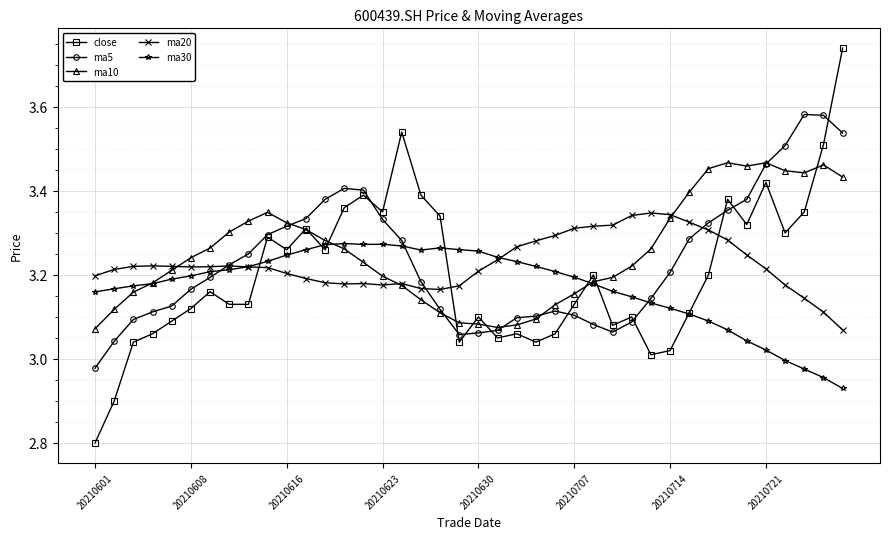

What is the difference between the maximum and minimum values in the ma20 series?

0.3